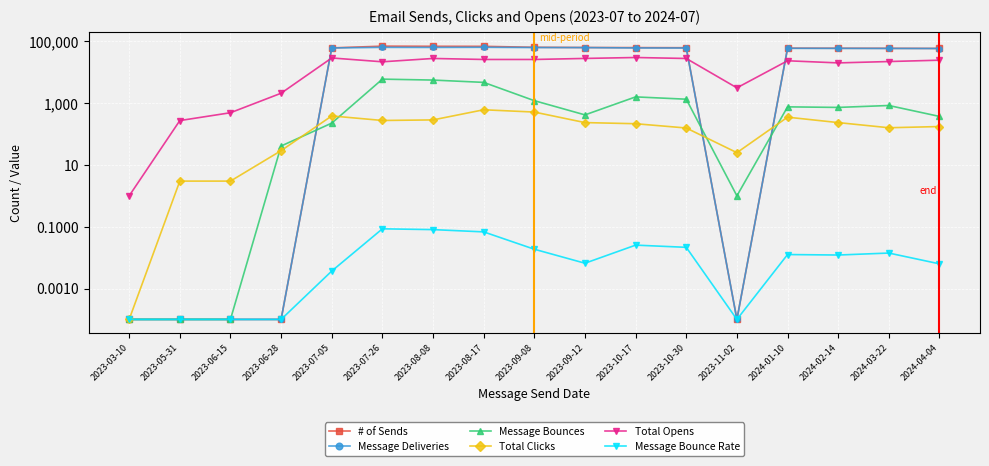

Where is Message Deliveries nearest to the value 32157?

2024-04-04